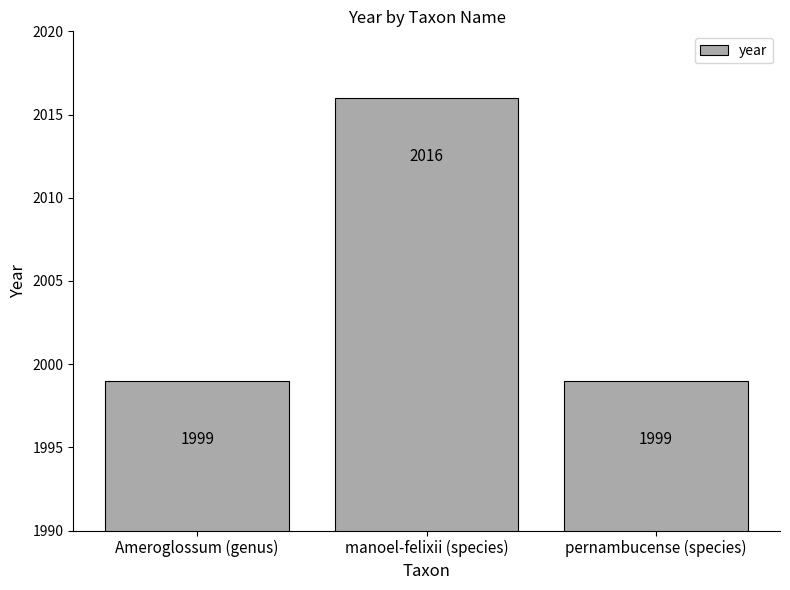

What position from the right is Ameroglossum (genus)?

3